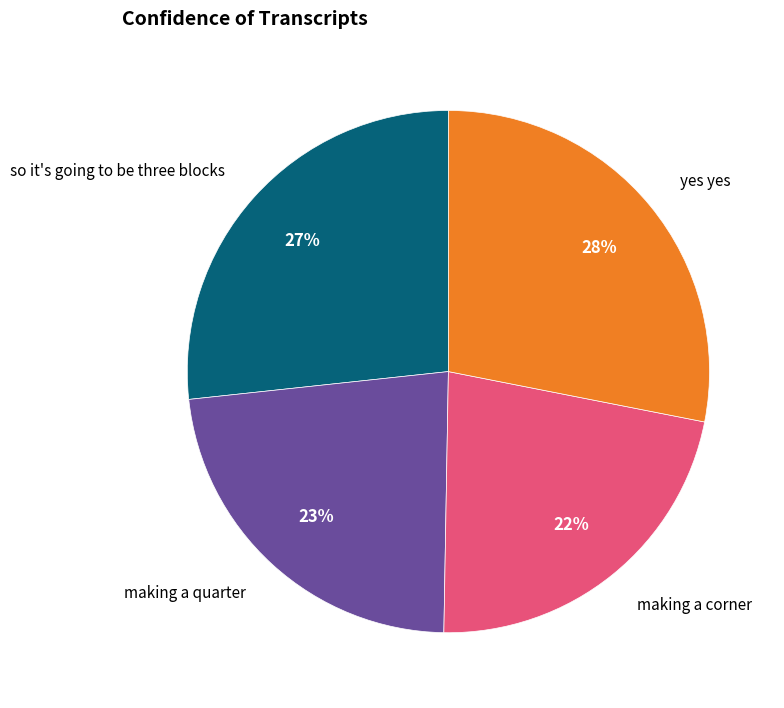

To the nearest percent, what is the difference between the largest and smallest slice percentages?

6%